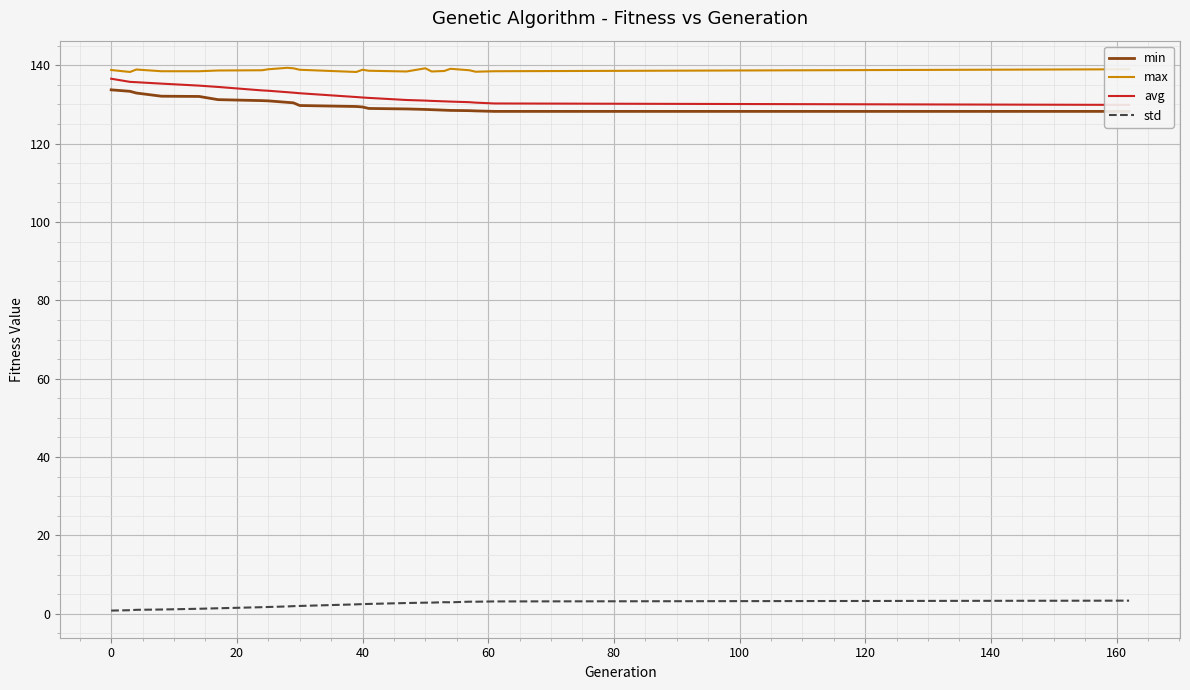

True or false: avg has more than 1 interior local peaks.

False